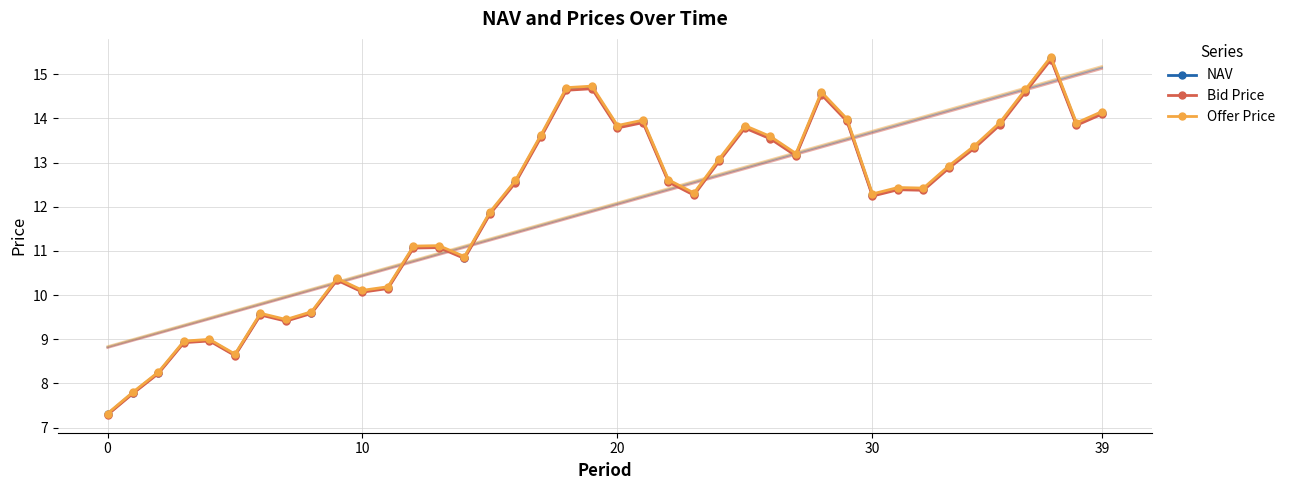

What is the difference between the highest and lowest values at 27?

0.1